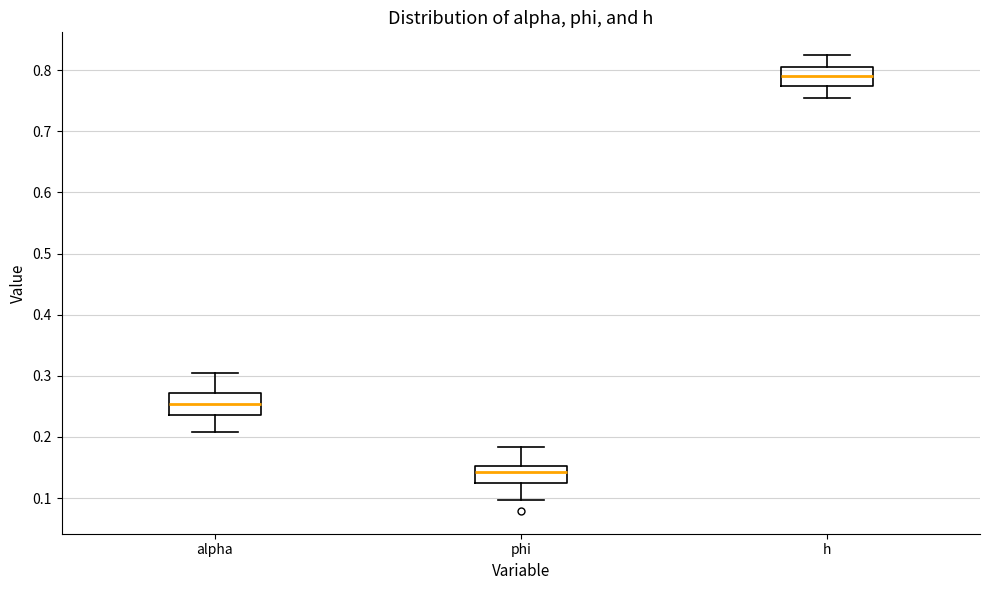

Reading left to right, transcribe this box plot: for each box, give where its median line is, the range the box spans, and where its two whiskers end, as read against the y-axis. The values are not printed on the chart, so give them approximately, as read against the axis.

alpha: median 0.25, box 0.24 to 0.27, whiskers 0.21 to 0.30
phi: median 0.14, box 0.12 to 0.15, whiskers 0.10 to 0.18
h: median 0.79, box 0.77 to 0.80, whiskers 0.75 to 0.82